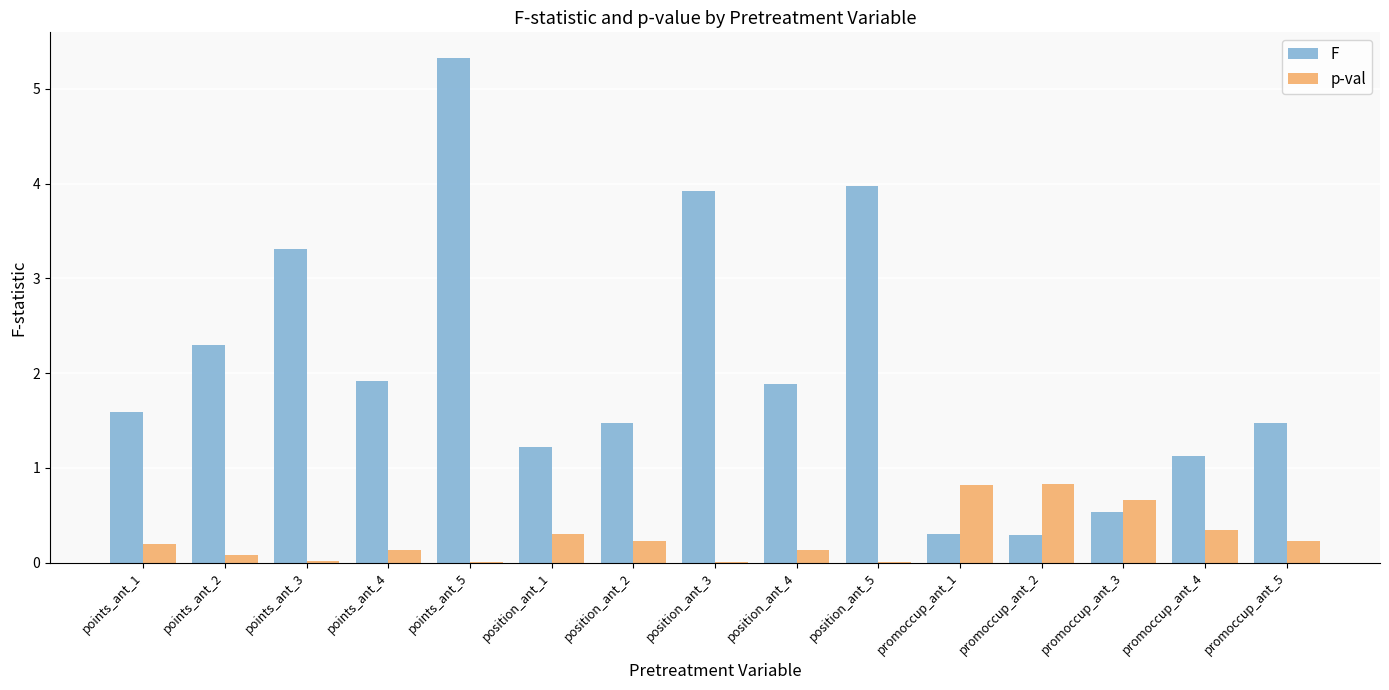

What is the average value of the p-val series?

0.3